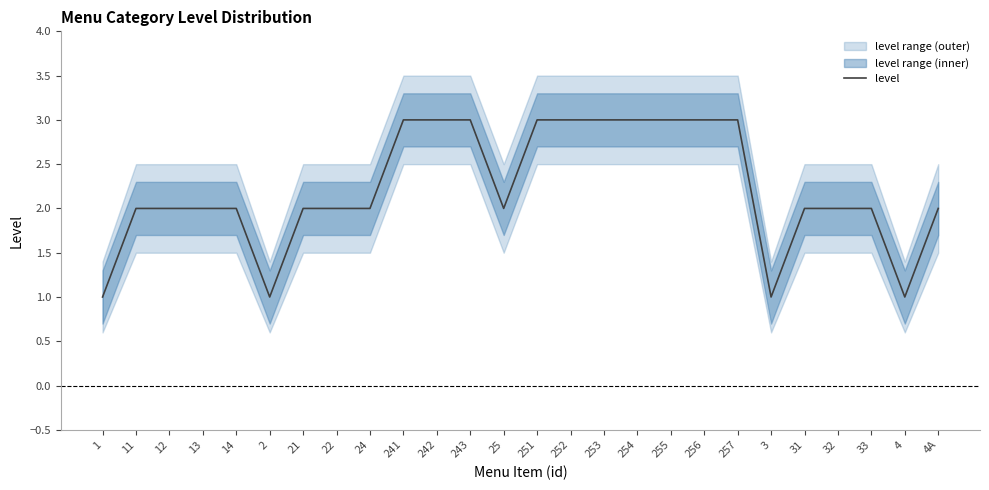

True or false: the data shows 3 at 4A.

False